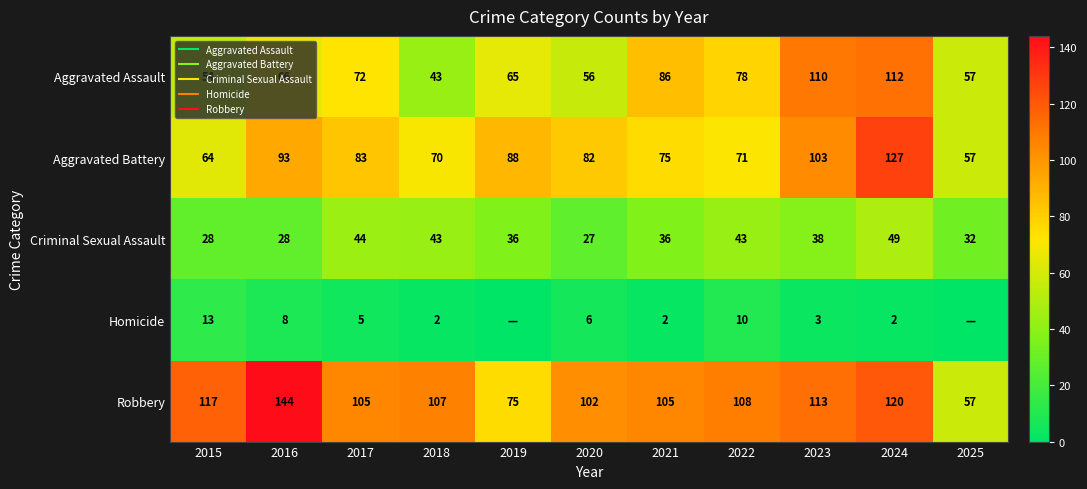

Which category has the lowest value in the Aggravated Assault series?

2018